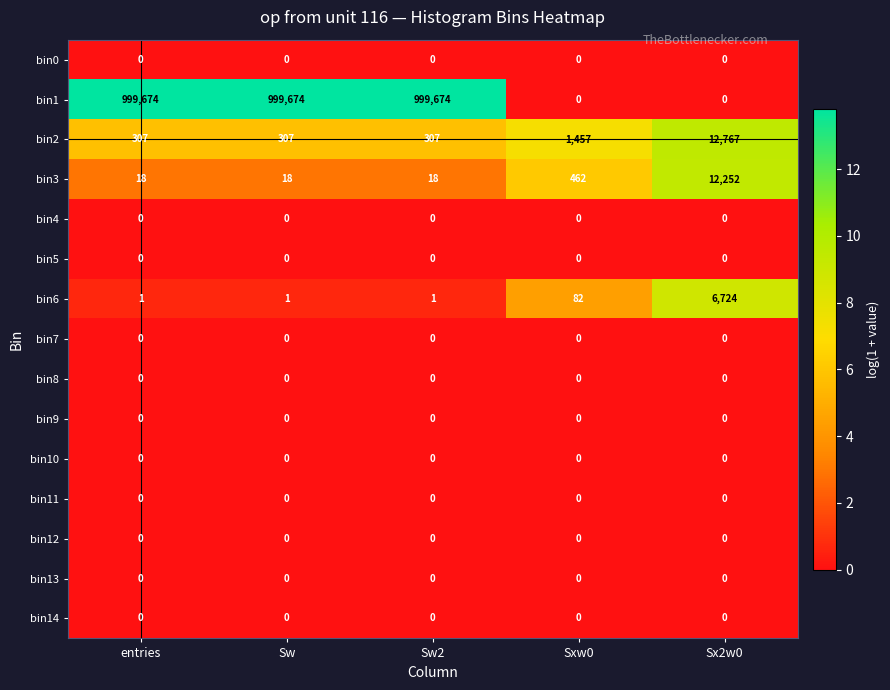

Which series has the largest total across all categories?

bin1